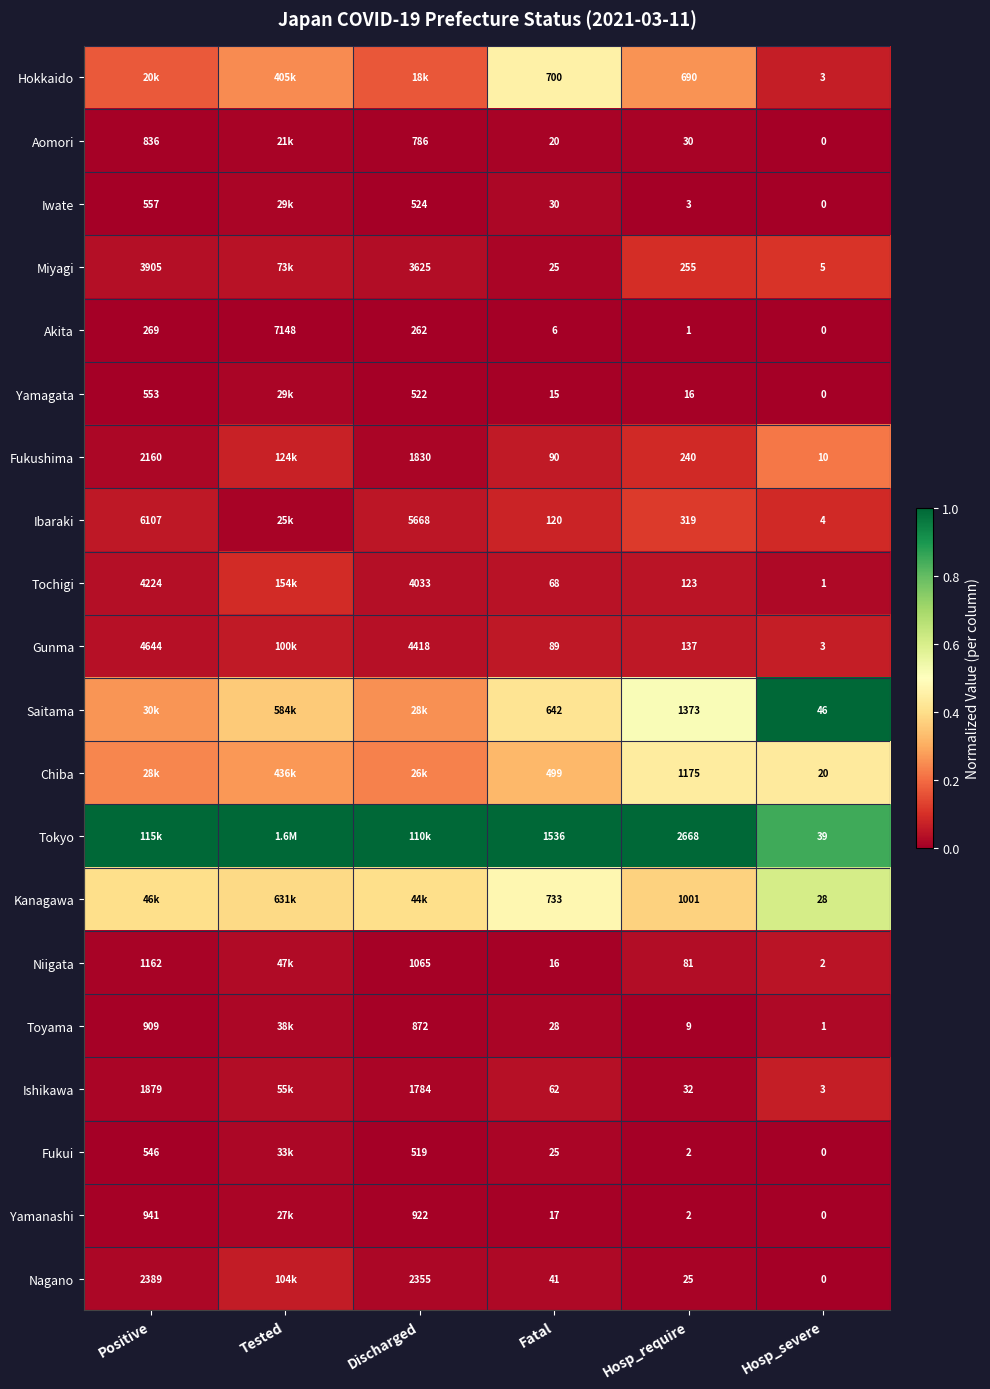

Is the value of Miyagi at Fatal greater than the value of Tochigi at Hosp_require?

No